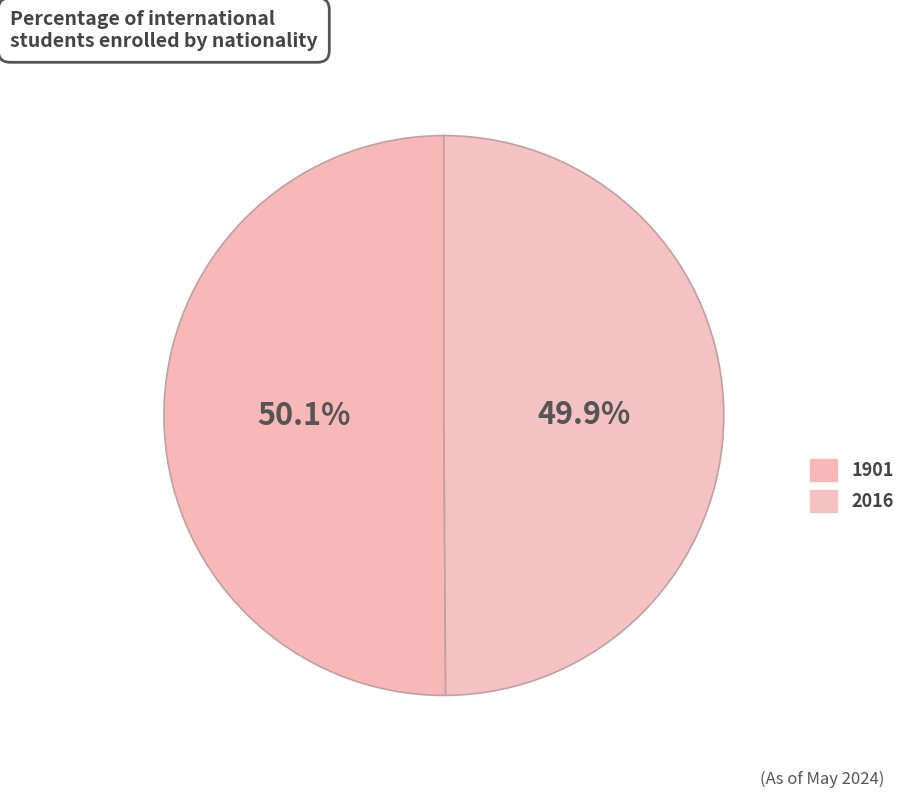

Is the sum of 2016 and 1901 greater than half?

Yes